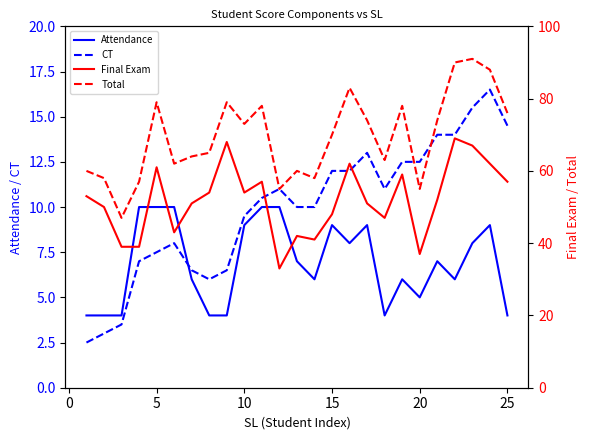

The value of CT at 15 is 12.0. True or false?

True